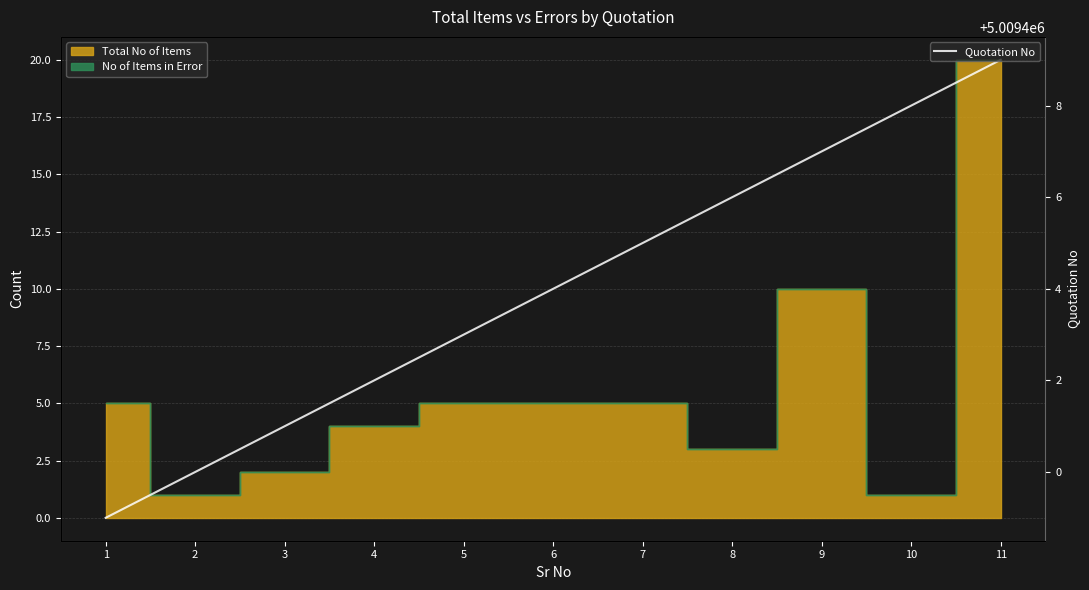

True or false: the data shows 5009405 at 7.

True